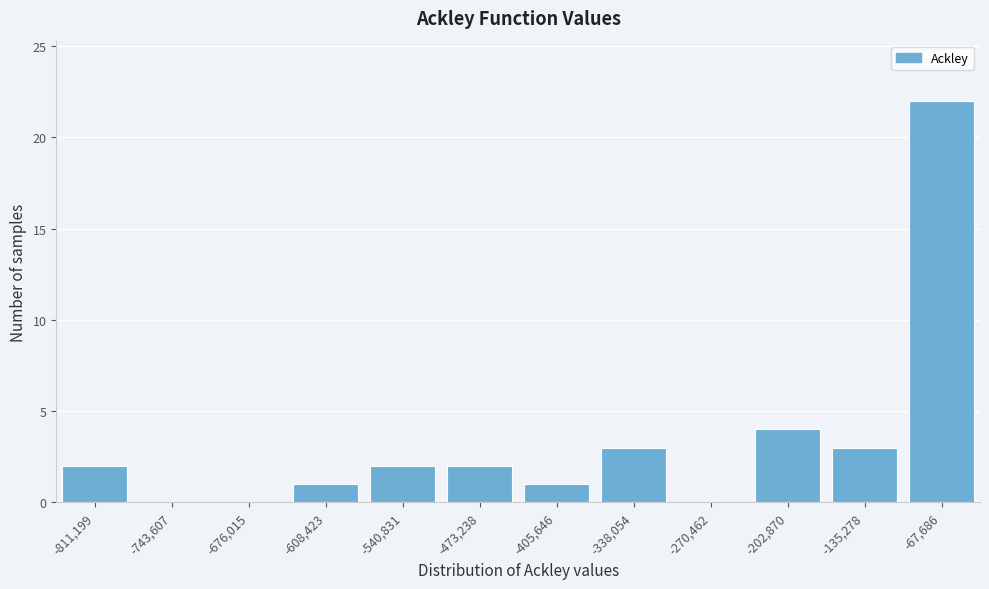

Reading left to right, transcribe all the data shown in this chart.

-811,199=2	-743,607=0	-676,015=0	-608,423=1	-540,831=2	-473,238=2	-405,646=1	-338,054=3	-270,462=0	-202,870=4	-135,278=3	-67,686=22